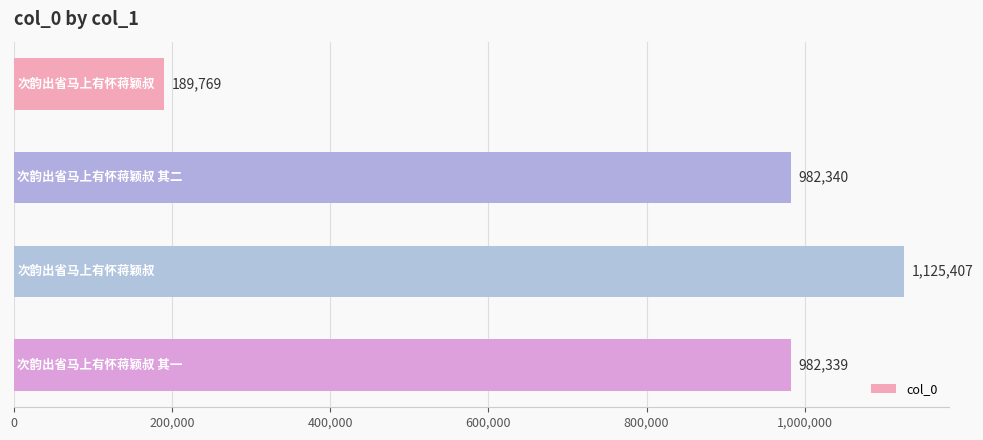

What is the greatest value displayed?

1125407